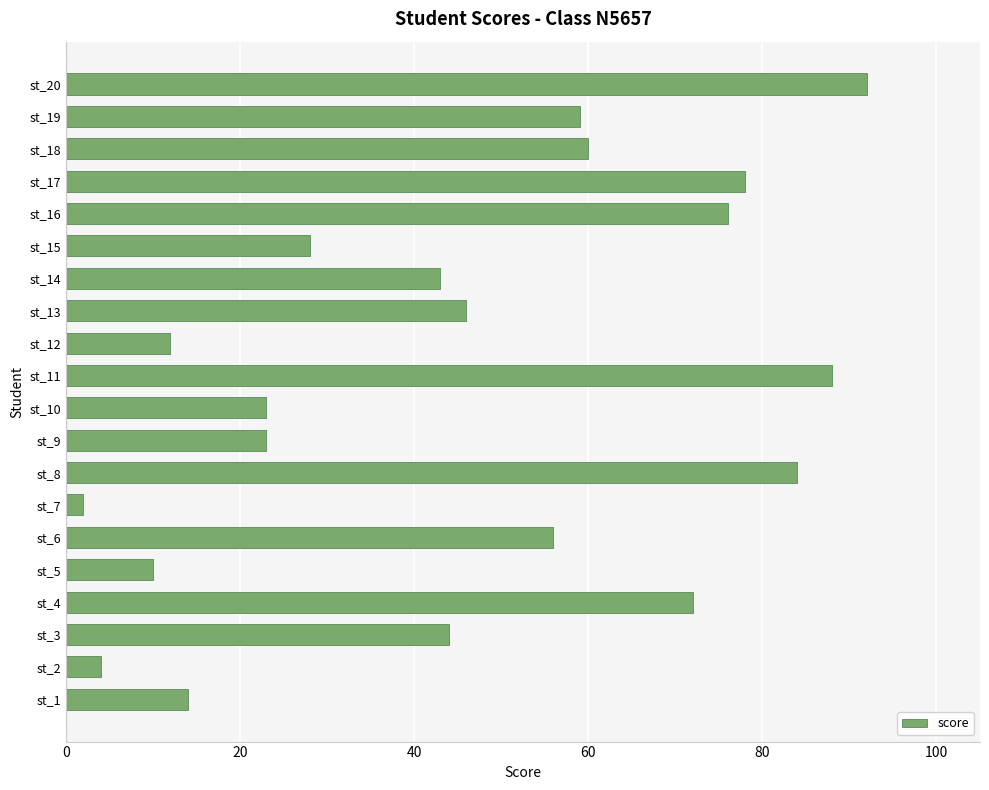

What is the change in value from st_4 to st_5?

-62